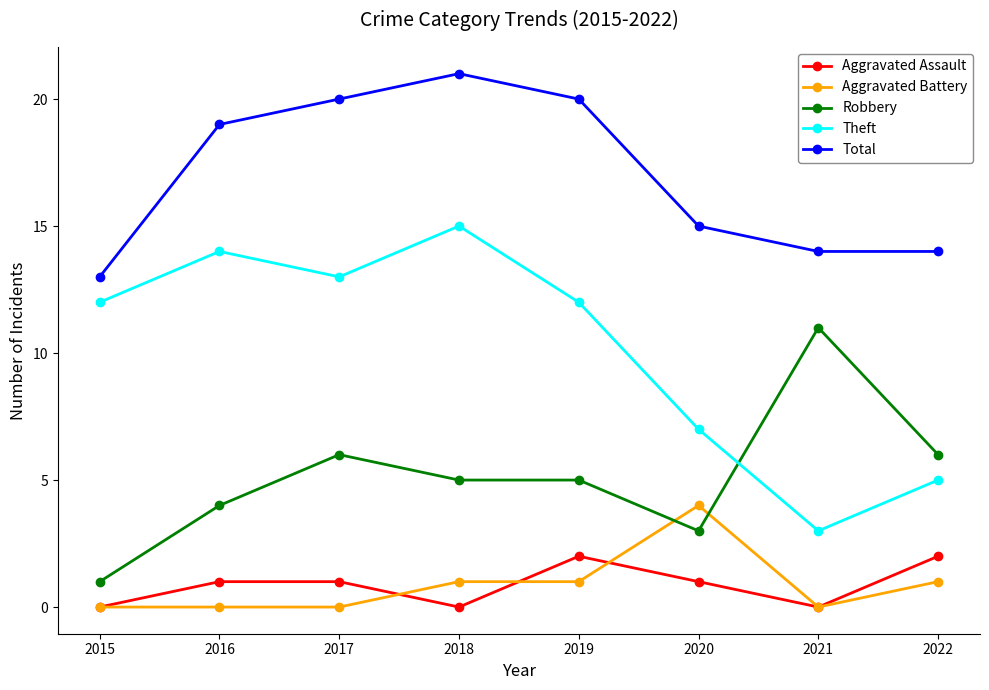

Reading left to right, transcribe all the data shown in this chart.

Aggravated Assault: 2015=0	2016=1	2017=1	2018=0	2019=2	2020=1	2021=0	2022=2
Aggravated Battery: 2015=0	2016=0	2017=0	2018=1	2019=1	2020=4	2021=0	2022=1
Robbery: 2015=1	2016=4	2017=6	2018=5	2019=5	2020=3	2021=11	2022=6
Theft: 2015=12	2016=14	2017=13	2018=15	2019=12	2020=7	2021=3	2022=5
Total: 2015=13	2016=19	2017=20	2018=21	2019=20	2020=15	2021=14	2022=14